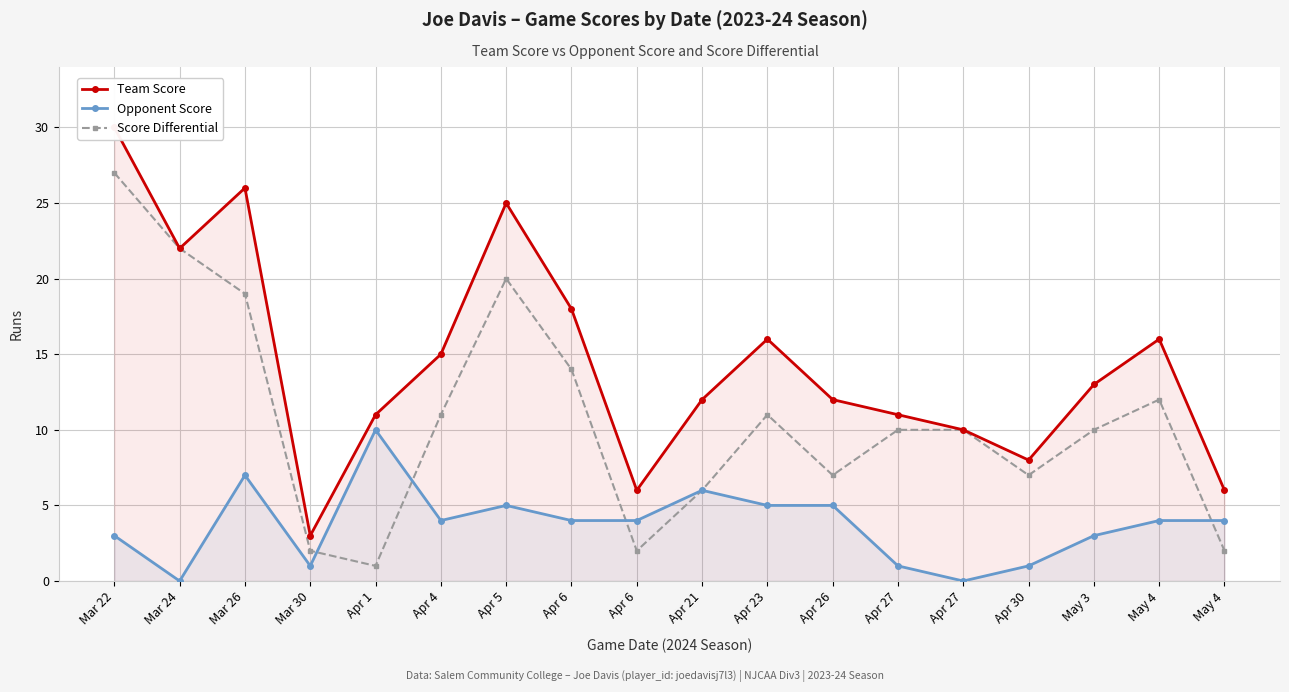

Is it true that Opponent Score equals 7 at Mar 26?

True